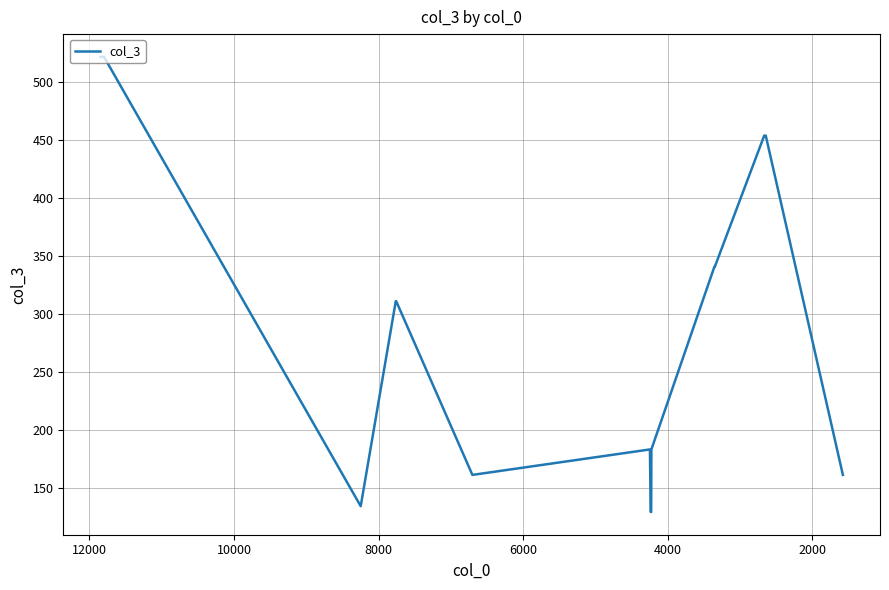

What is the minimum value shown in the chart?

129